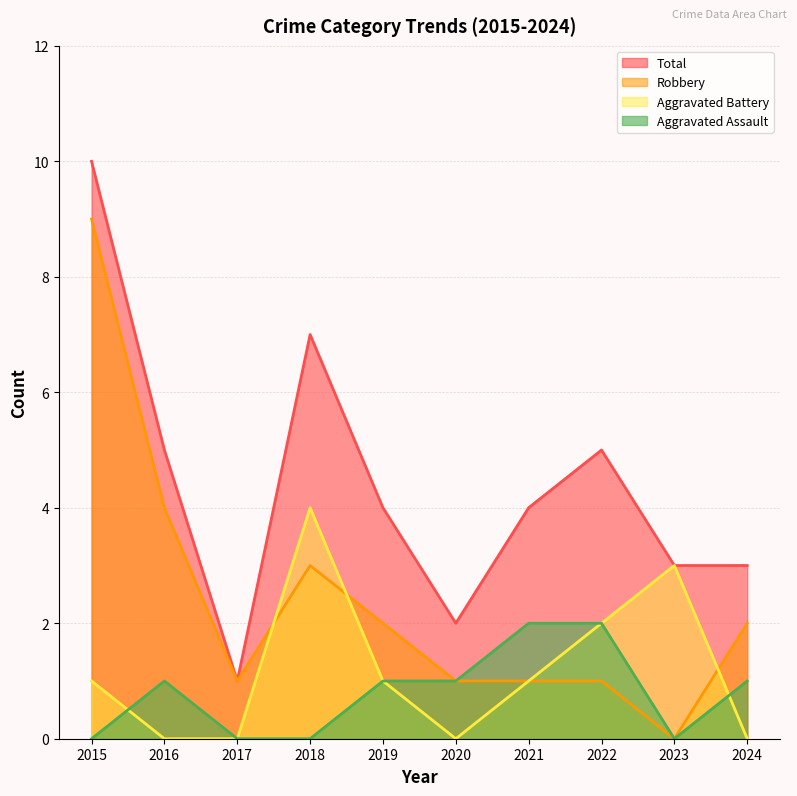

Is the value of Robbery at 2017 greater than the value of Aggravated Assault at 2020?

No